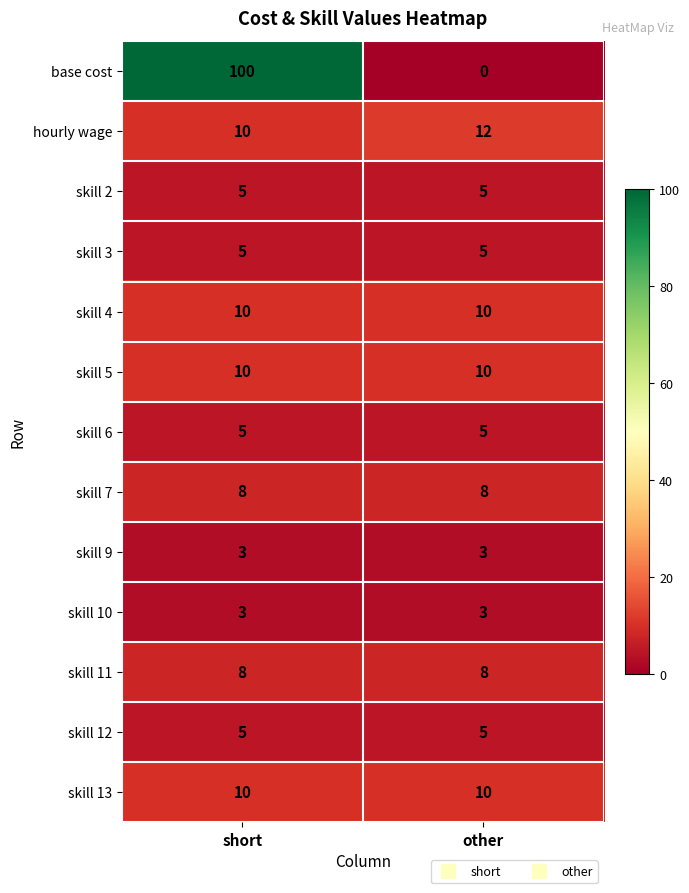

Reading left to right, list all the values displayed in this chart.

base cost: short=100	other=0
hourly wage: short=10	other=12
skill 2: short=5	other=5
skill 3: short=5	other=5
skill 4: short=10	other=10
skill 5: short=10	other=10
skill 6: short=5	other=5
skill 7: short=8	other=8
skill 9: short=3	other=3
skill 10: short=3	other=3
skill 11: short=8	other=8
skill 12: short=5	other=5
skill 13: short=10	other=10